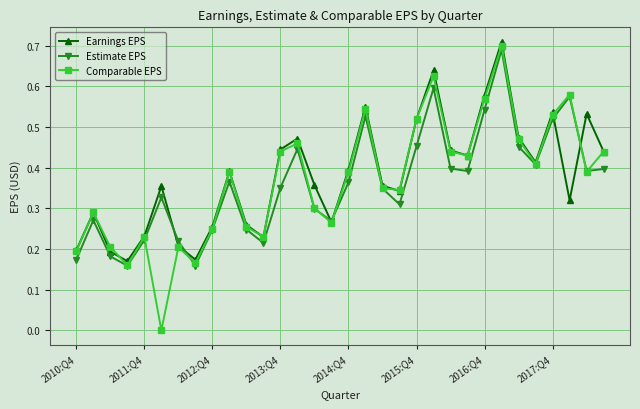

How many interior local valleys does the Comparable EPS series have?

9